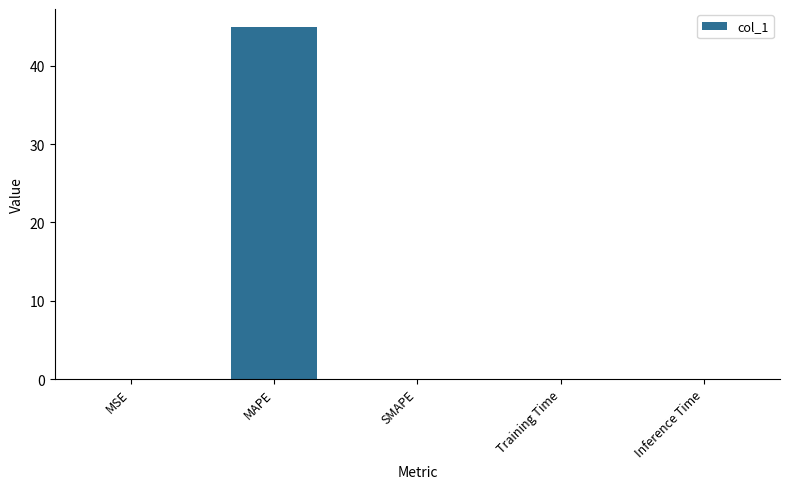

Is it true that the value at Training Time is 0.0?

True